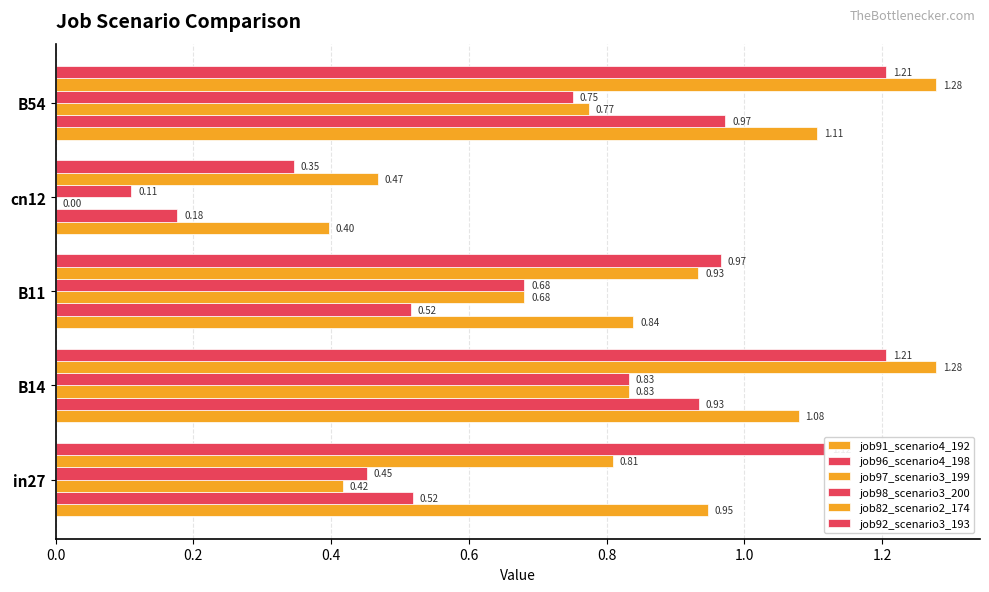

What is the greatest value displayed?

1.3